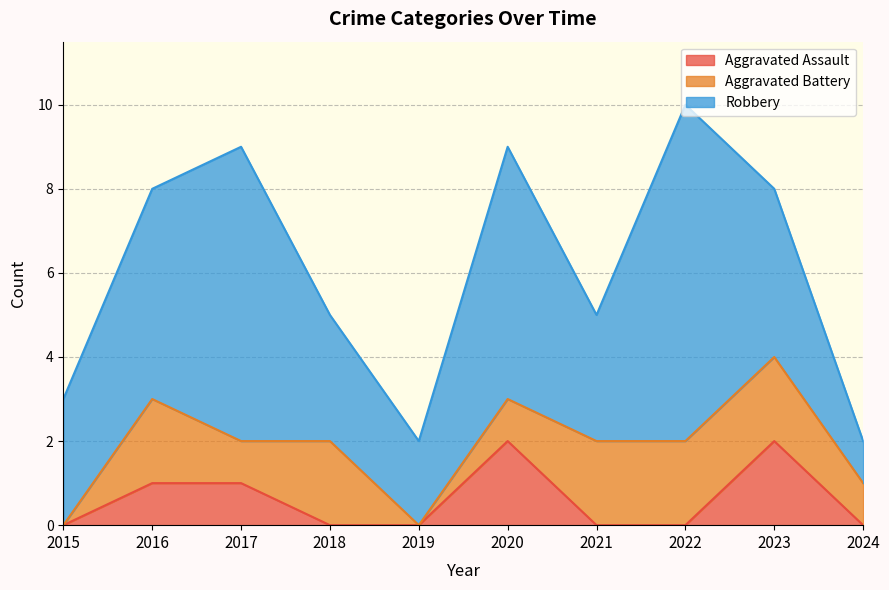

Reading left to right, what are all the values shown in this chart?

Aggravated Assault: 0	1	1	0	0	2	0	0	2	0
Aggravated Battery: 0	2	1	2	0	1	2	2	2	1
Robbery: 3	5	7	3	2	6	3	8	4	1